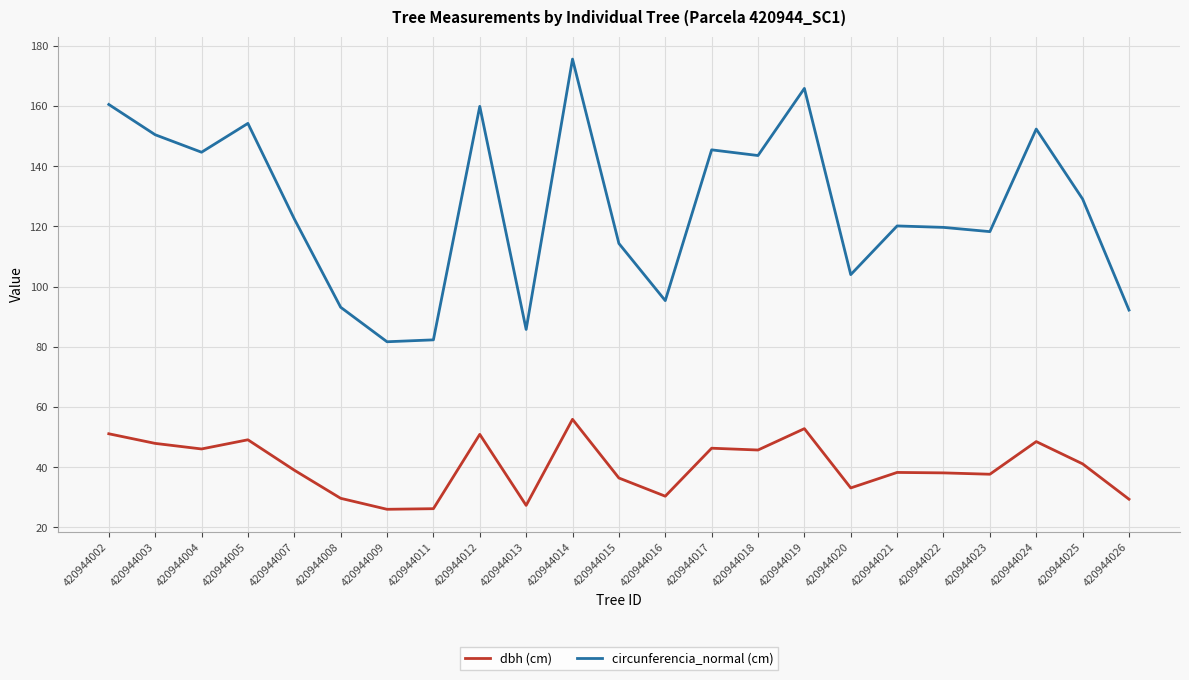

What value does the dbh (cm) series have at 420944007?

39.0